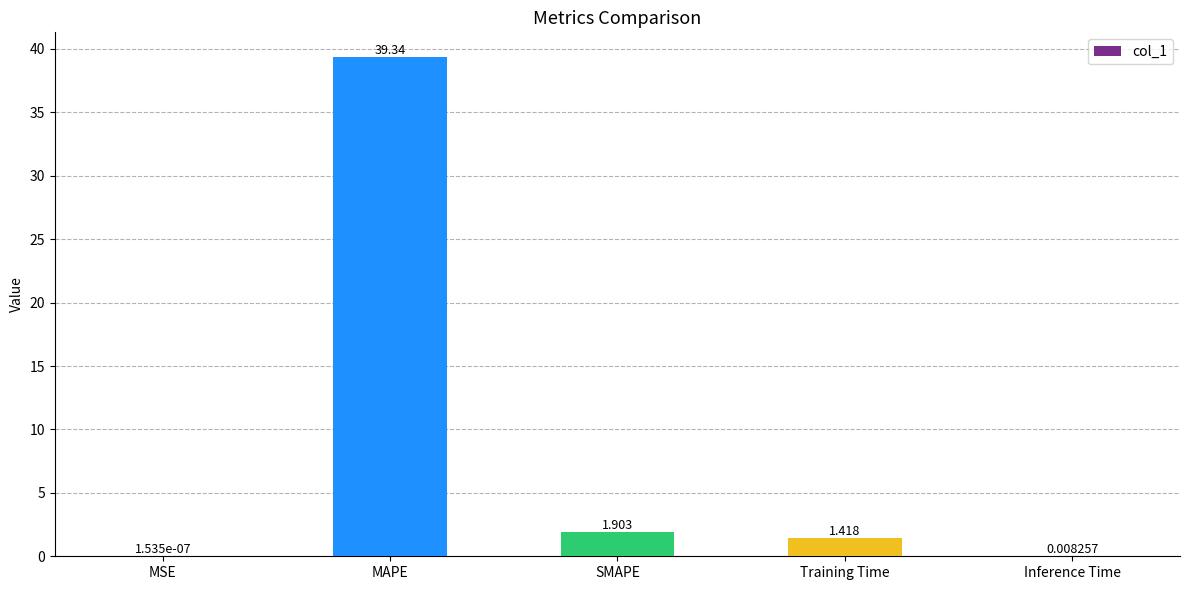

What is the change in value from MAPE to Inference Time?

-39.3